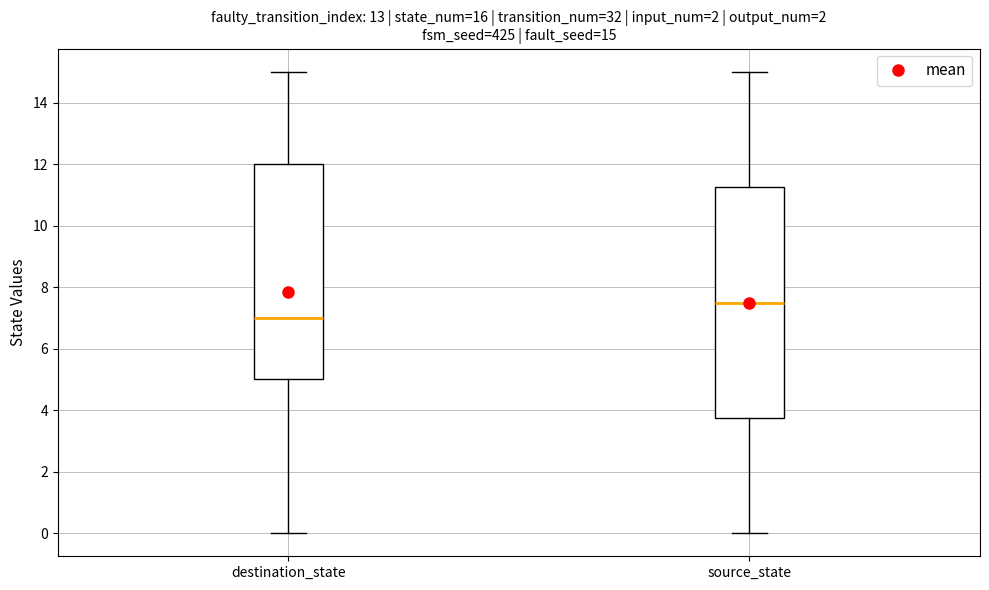

Which box's median line is the lowest?

destination_state